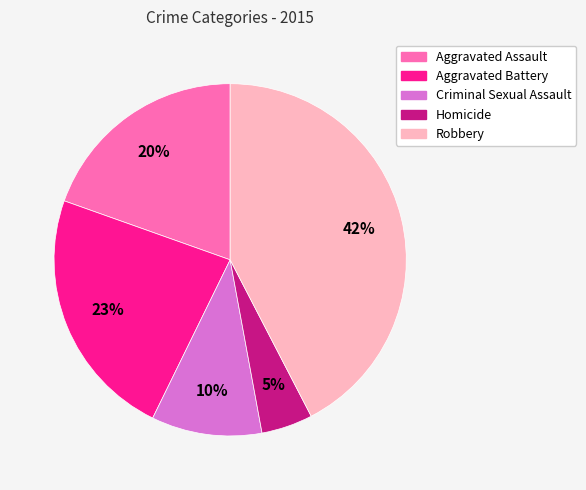

What is the ratio of the value at Criminal Sexual Assault to the value at Aggravated Battery?

0.4